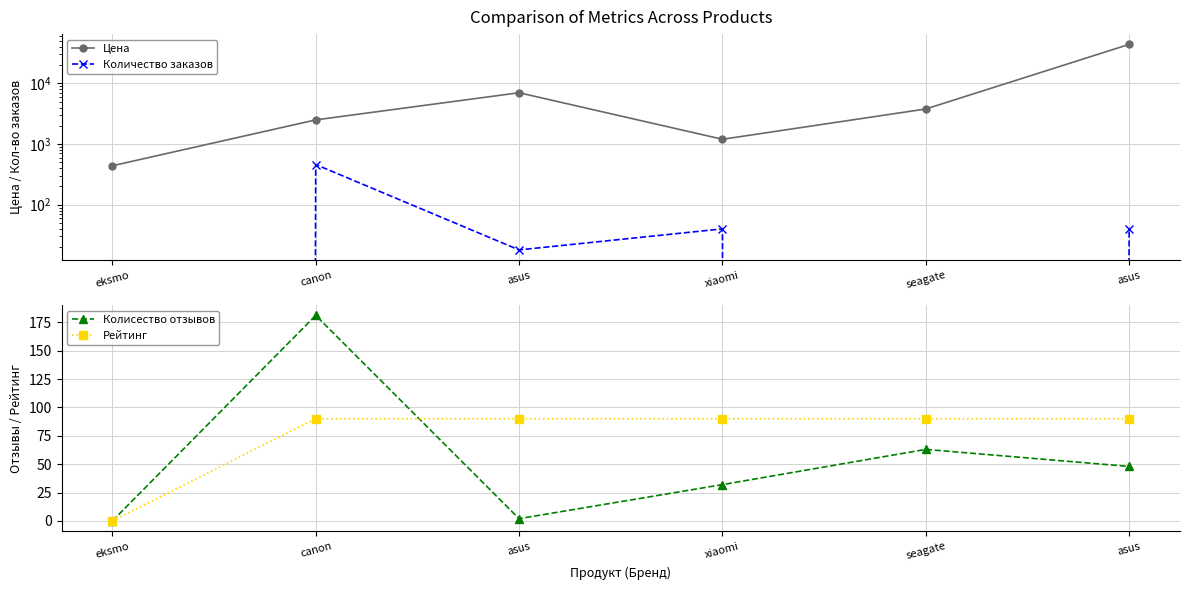

How many data points in Количество заказов are less than 40?

3